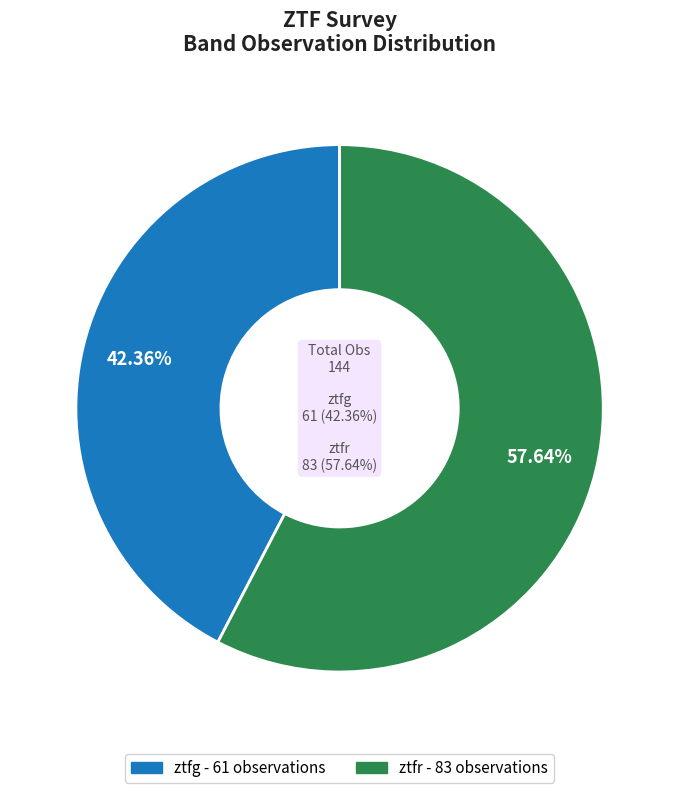

How many slices are in this pie chart?

2